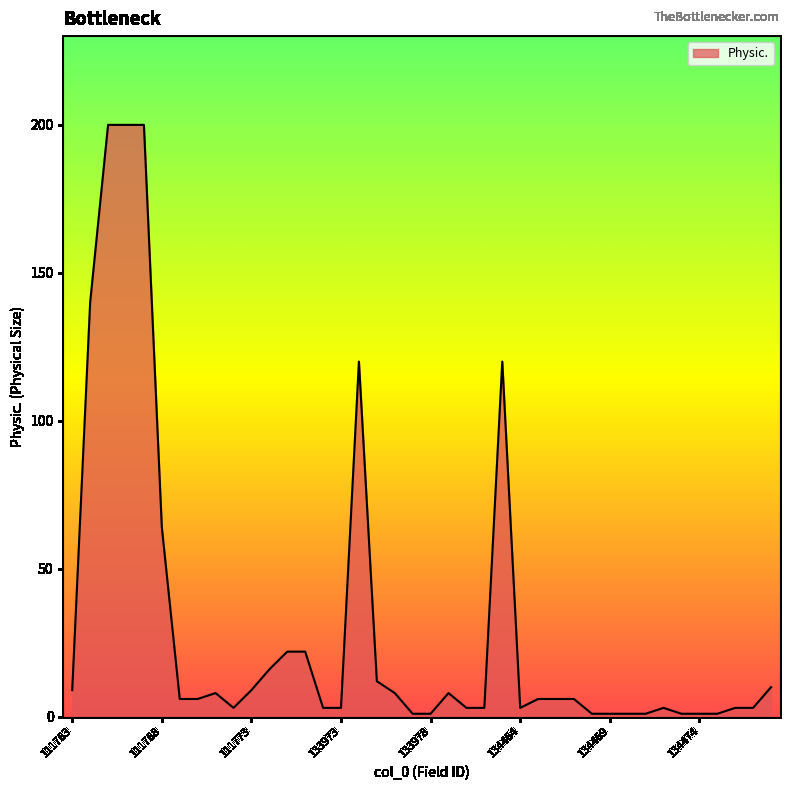

What is the maximum value shown in the chart?

200